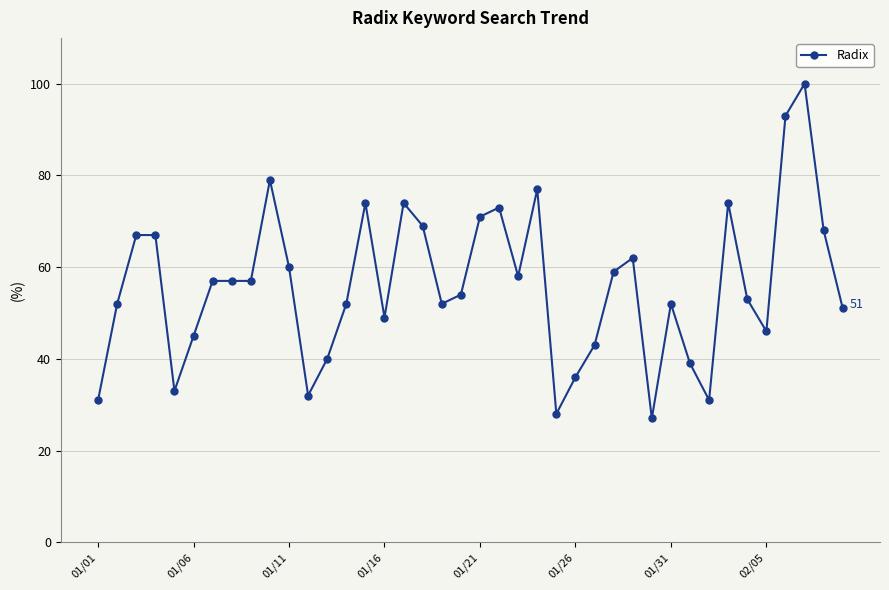

What is the smallest value displayed?

27